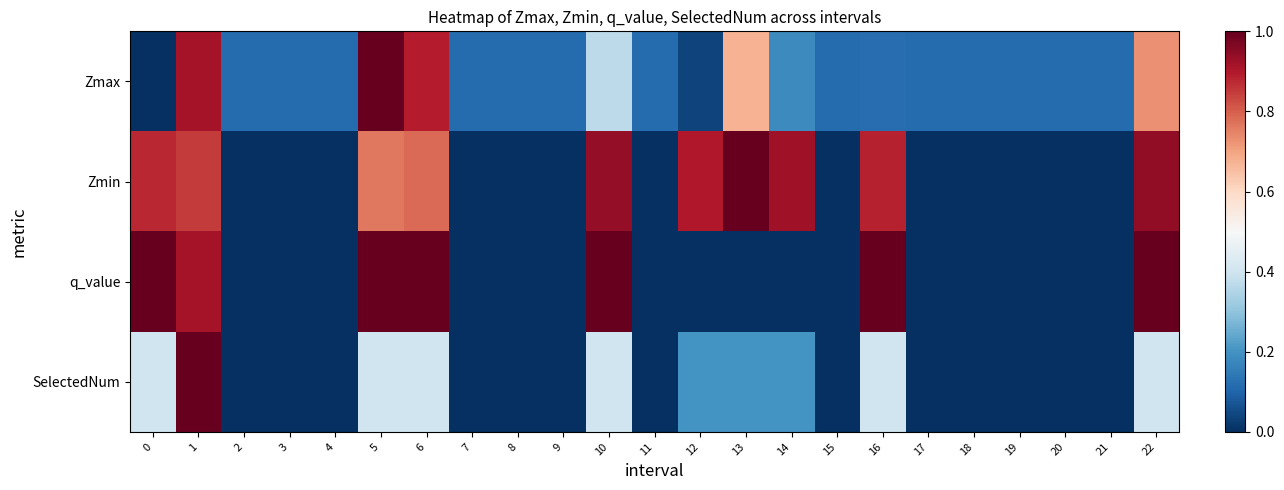

Which series has the largest total across all categories?

Zmin